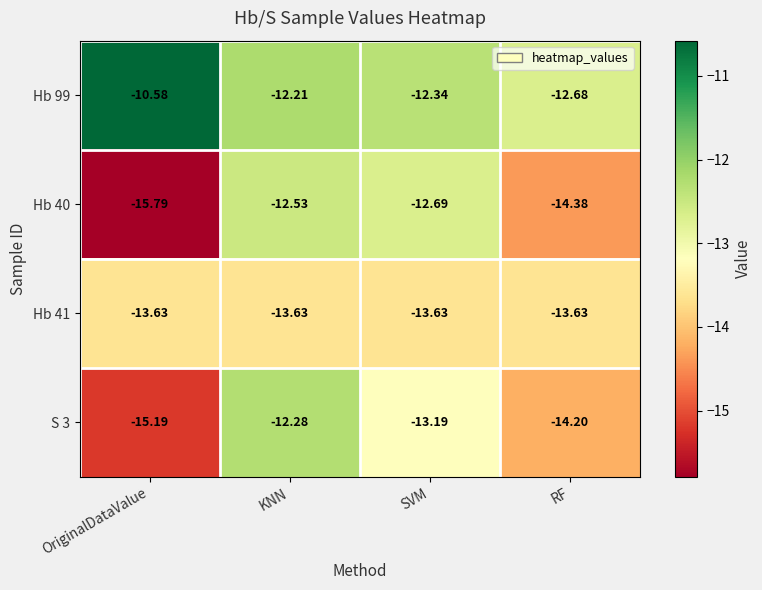

Which category has the lowest value across all series?

OriginalDataValue